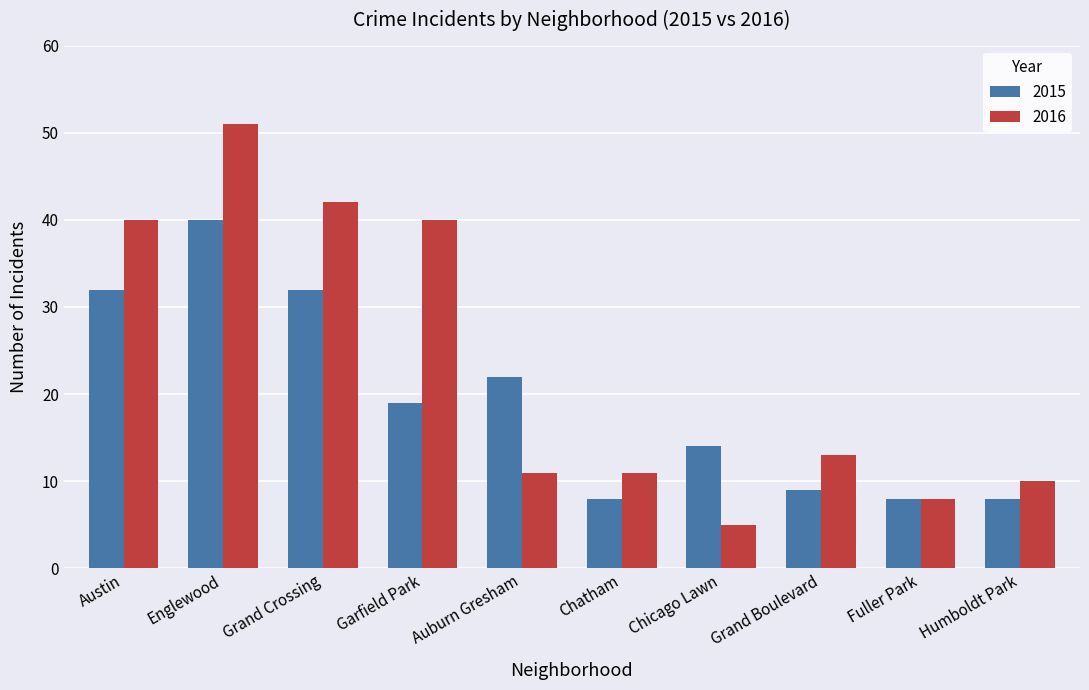

Which category has the highest value in the 2016 series?

Englewood